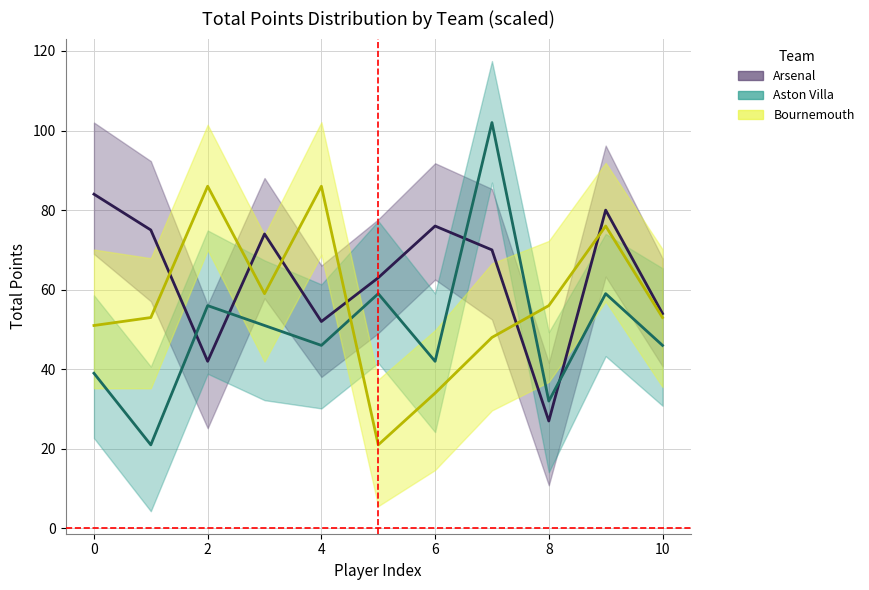

What position from the left is 8?

9